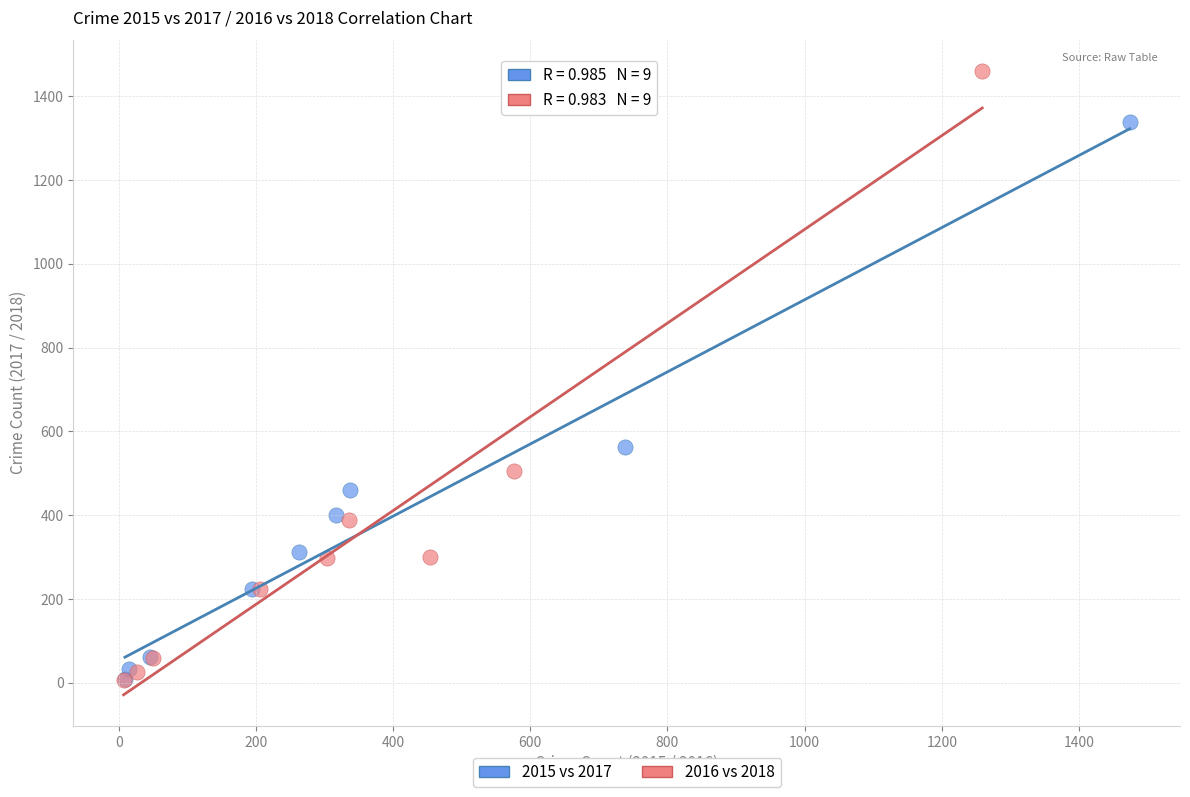

What are all the series names shown in the legend?

2015 vs 2017, 2016 vs 2018